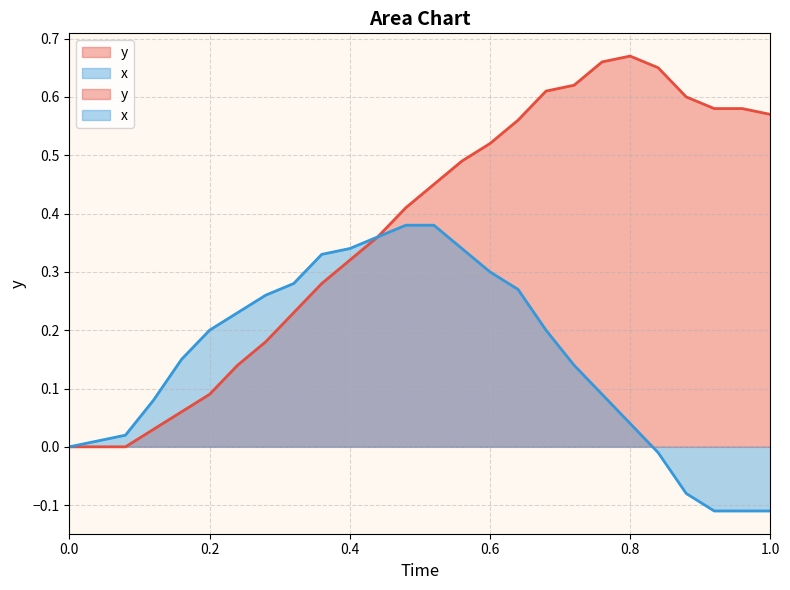

What is the average value of the y series?

0.4